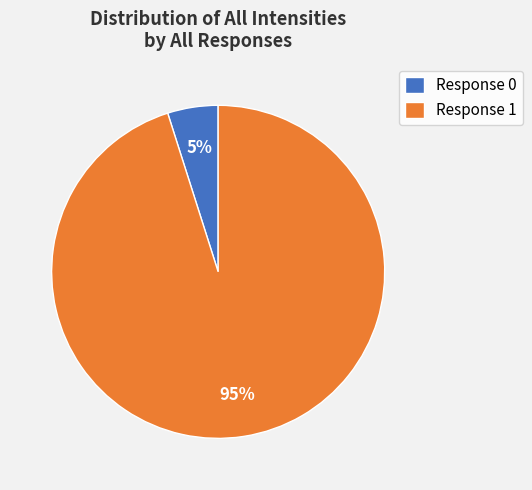

Between Response 0 and Response 1, which is larger?

Response 1